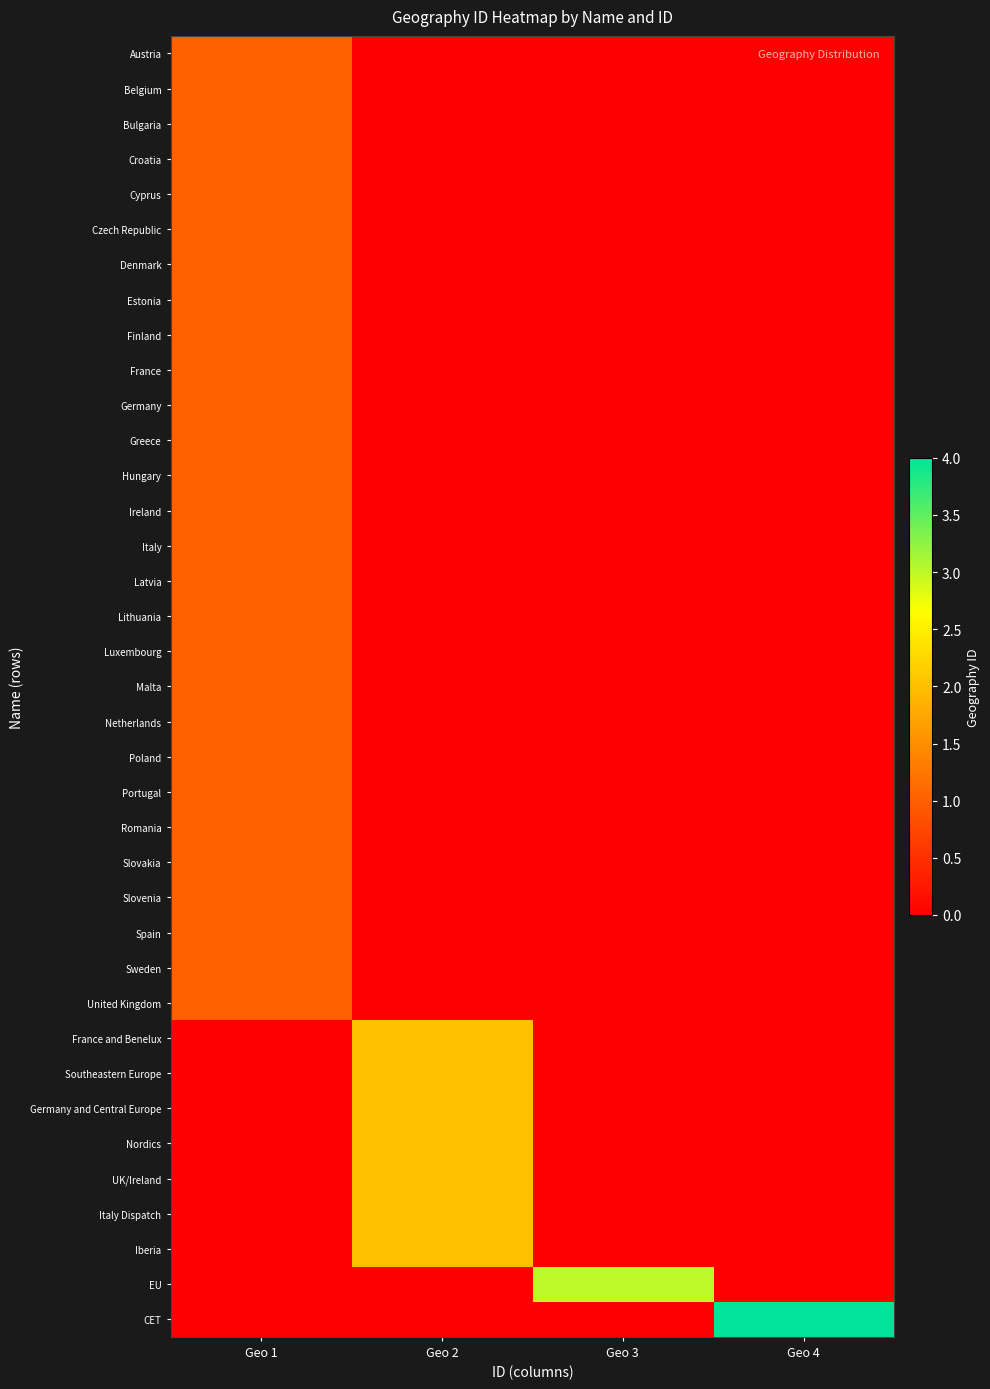

Count the number of categories in the chart.

4